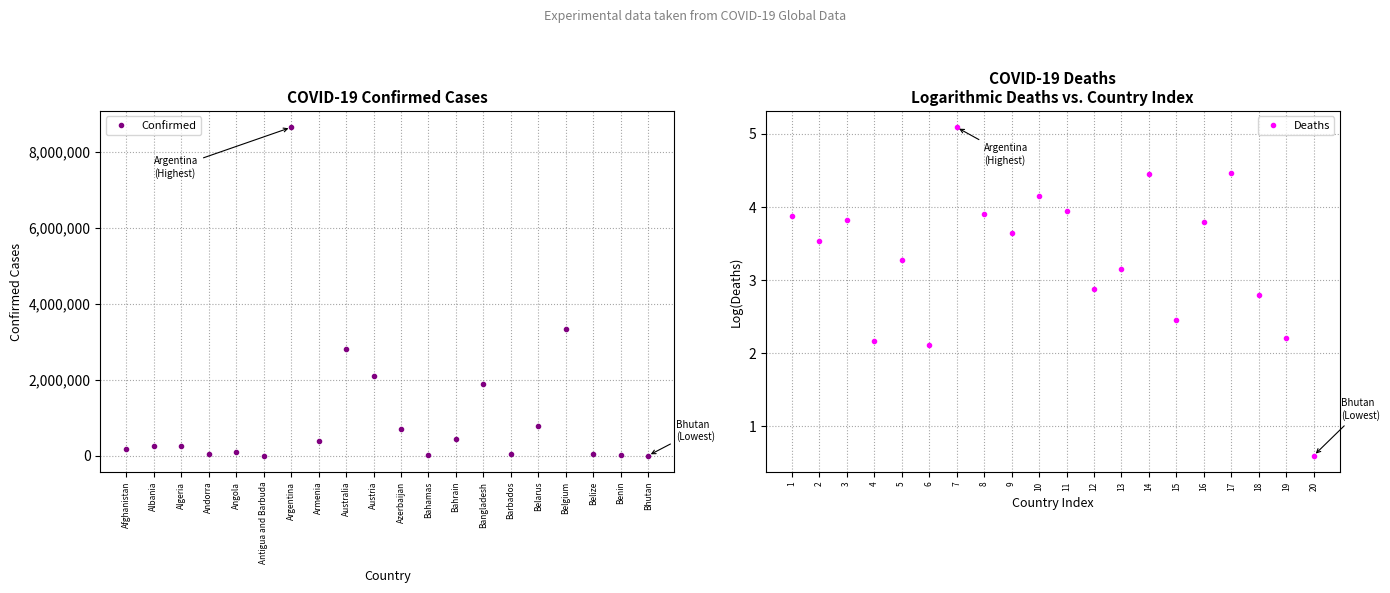

List the series in order of their peak value, lowest first.

Deaths, Confirmed